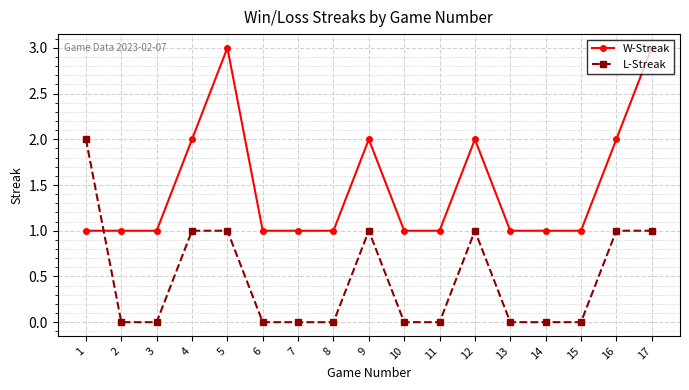

Between which two adjacent categories do W-Streak and L-Streak first intersect?

1 and 2